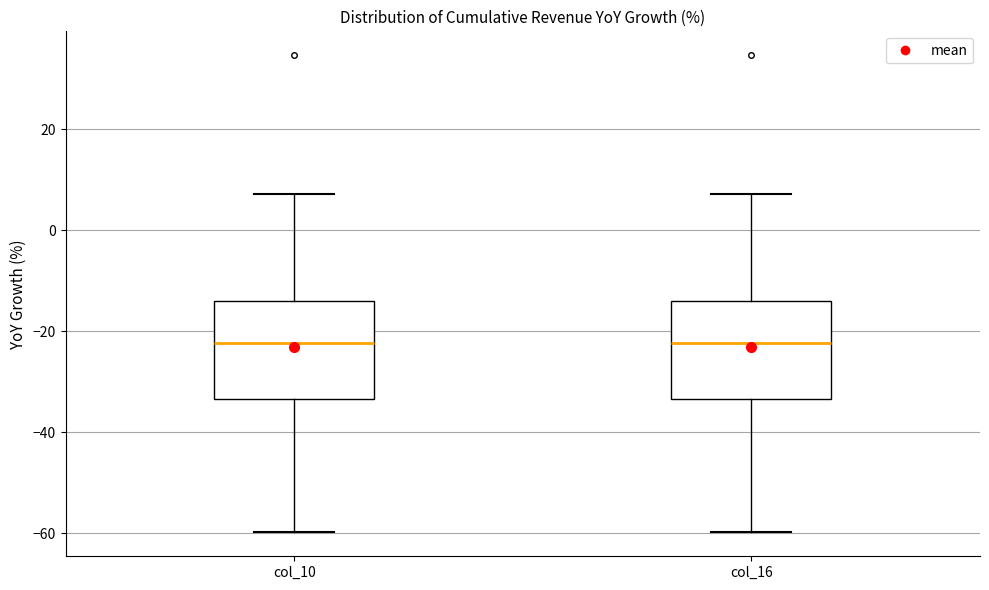

Reading left to right, transcribe this box plot: for each box, give where its median line is, the range the box spans, and where its two whiskers end, as read against the y-axis. The values are not printed on the chart, so give them approximately, as read against the axis.

col_10: median -22, box -34 to -14, whiskers -60 to 8
col_16: median -22, box -34 to -14, whiskers -60 to 8